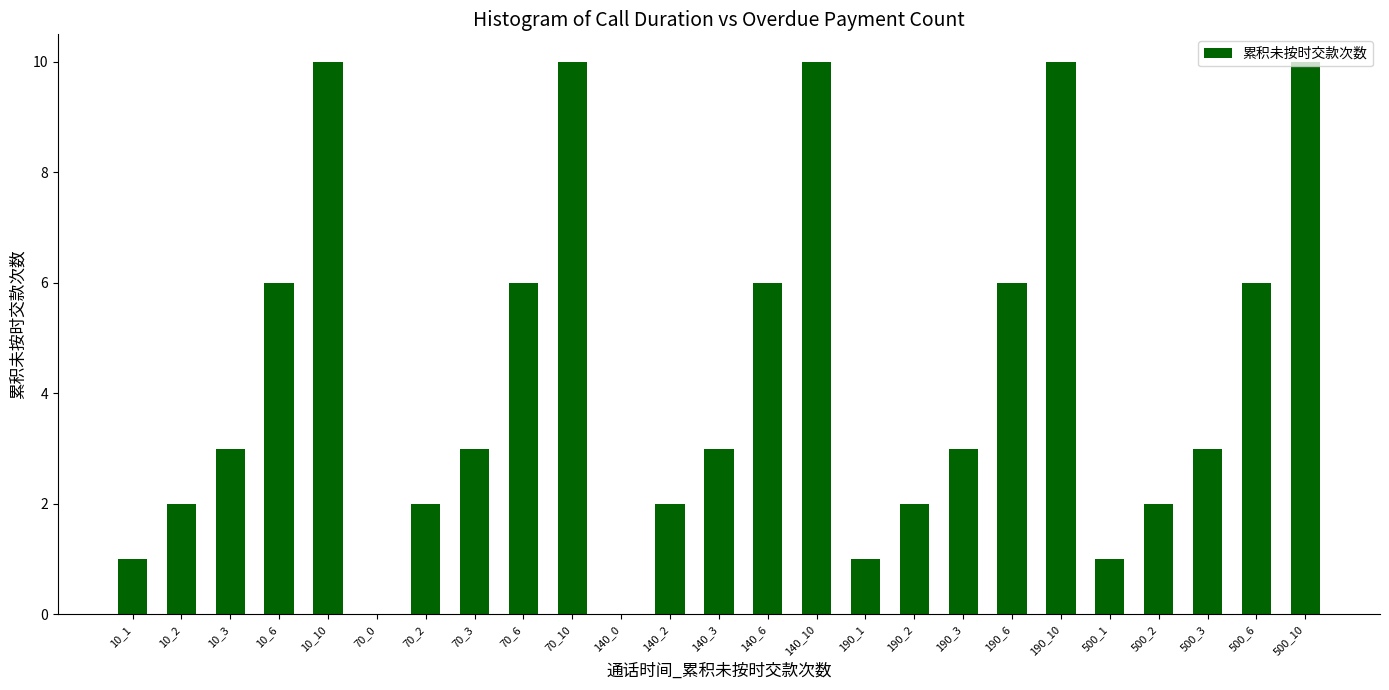

Is it true that the value at 140_3 is 3?

True